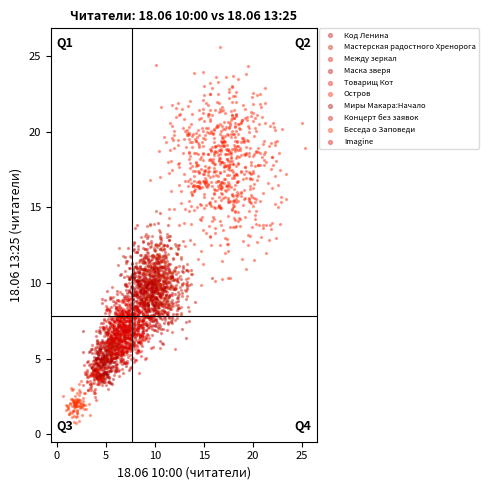

What are all the series names shown in the legend?

Код Ленина, Мастерская радостного Хренорога, Между зеркал, Маска зверя, Товарищ Кот, Остров, Миры Макара:Начало, Концерт без заявок, Беседа о Заповеди, Imagine